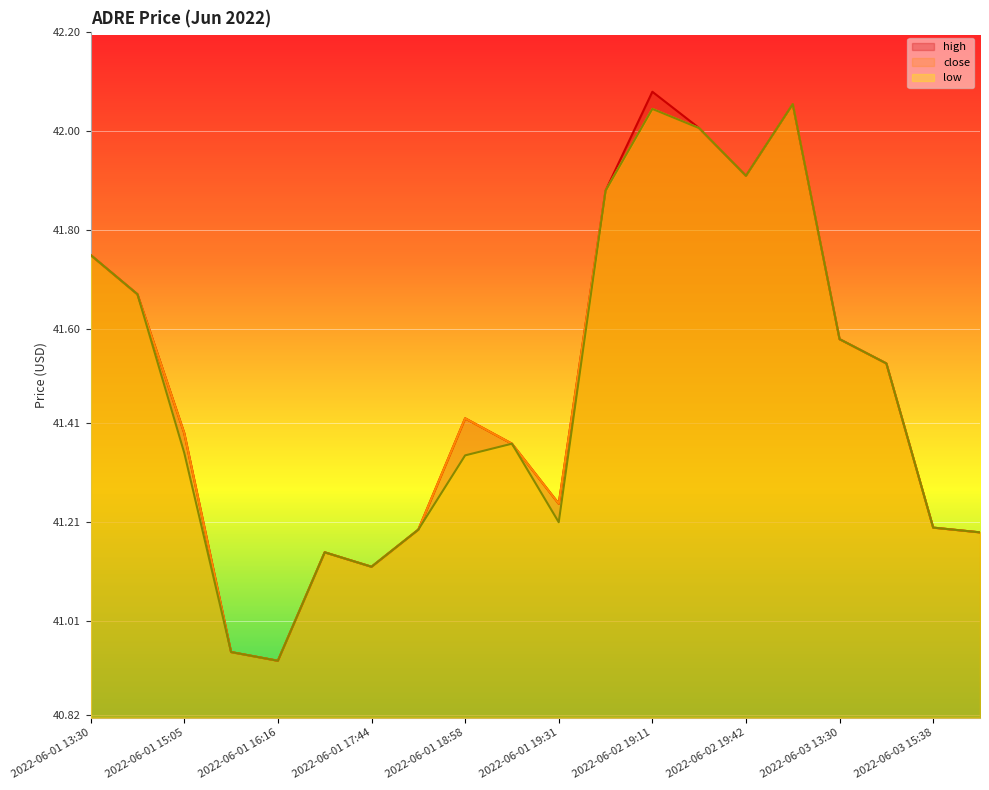

Reading right to left, list all the values displayed in this chart.

high: 41.2	41.2	41.5	41.6	42.1	41.9	42.0	42.1	41.9	41.2	41.4	41.4	41.2	41.1	41.1	40.9	40.9	41.4	41.7	41.8
close: 41.2	41.2	41.5	41.6	42.1	41.9	42.0	42.0	41.9	41.2	41.4	41.4	41.2	41.1	41.1	40.9	40.9	41.4	41.7	41.8
low: 41.2	41.2	41.5	41.6	42.1	41.9	42.0	42.0	41.9	41.2	41.4	41.3	41.2	41.1	41.1	40.9	40.9	41.4	41.7	41.8